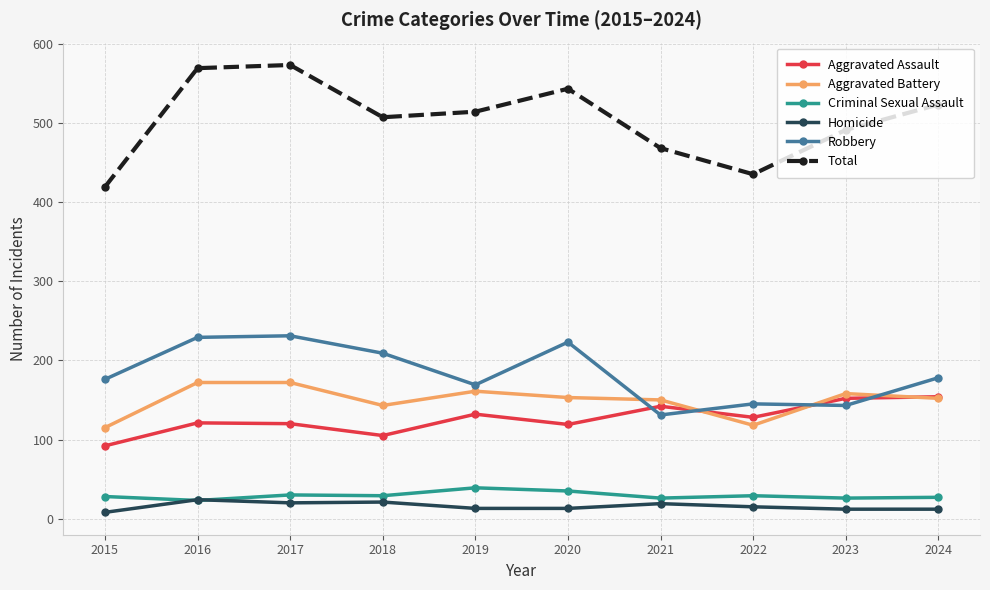

True or false: Robbery has more than 1 points higher than both neighbors.

True